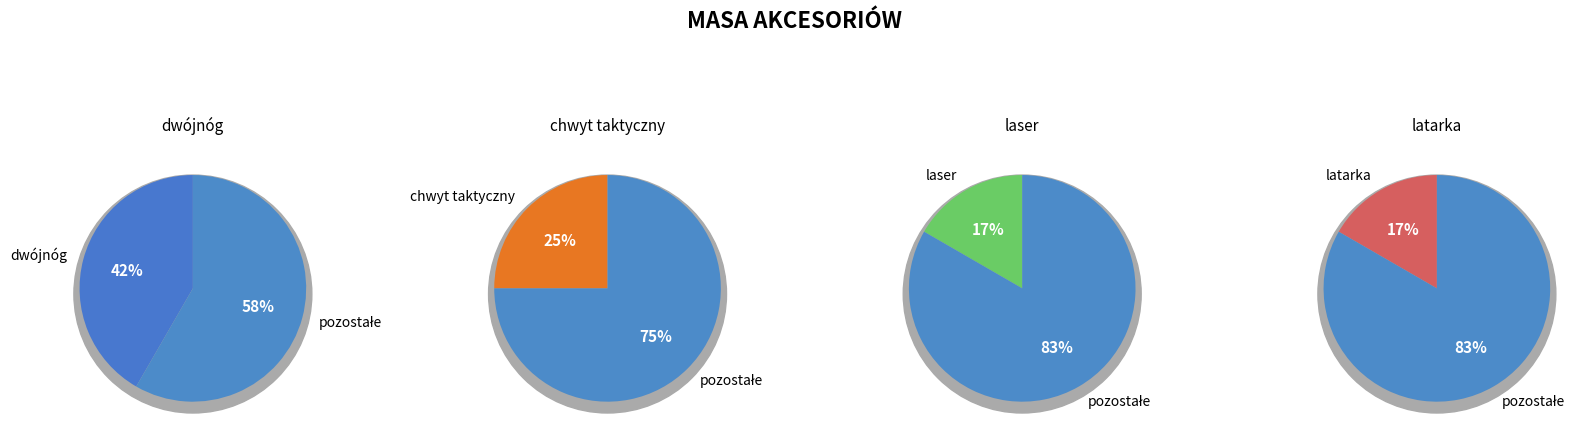

True or false: dwójnóg accounts for 42% of the total.

True